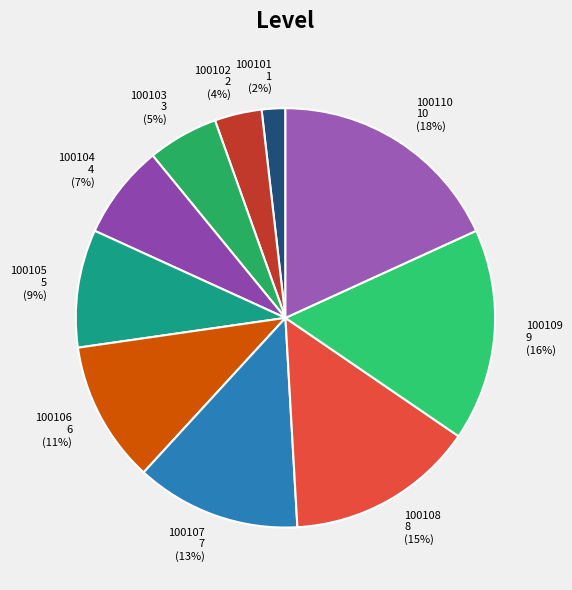

The 100109 slice represents 16% of the pie. True or false?

True